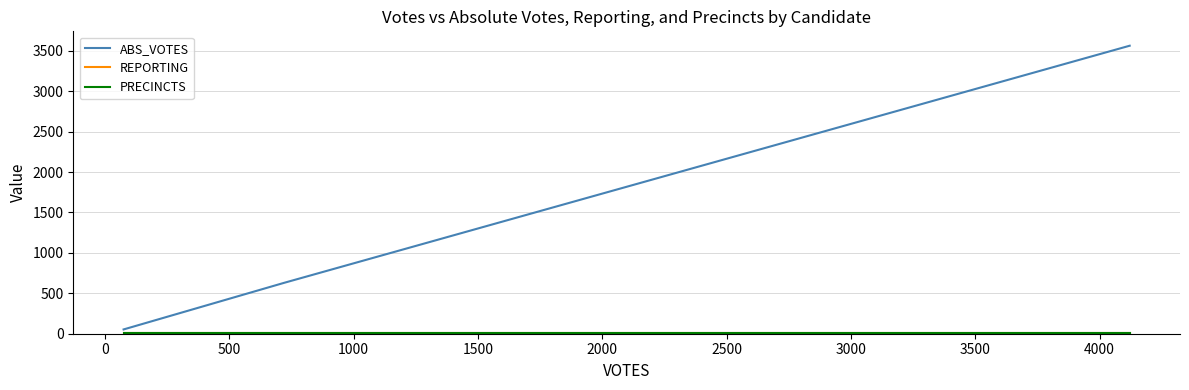

What is the minimum value for REPORTING?

4